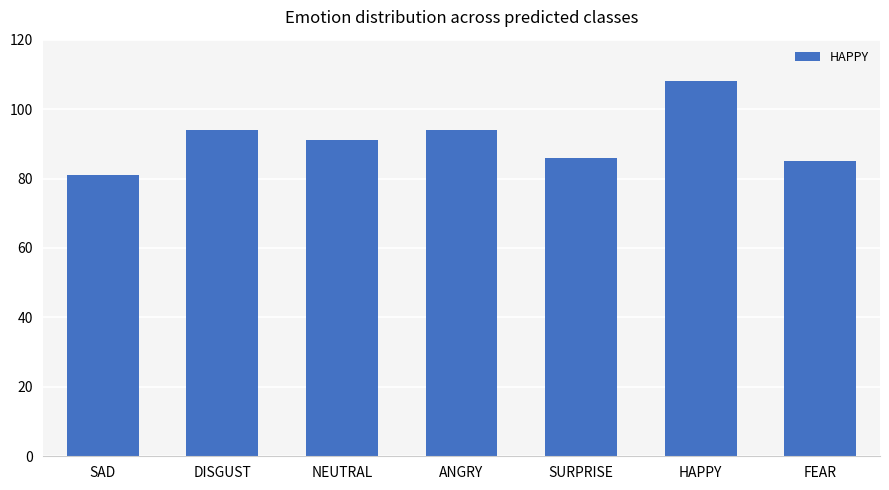

What is the average value?

91